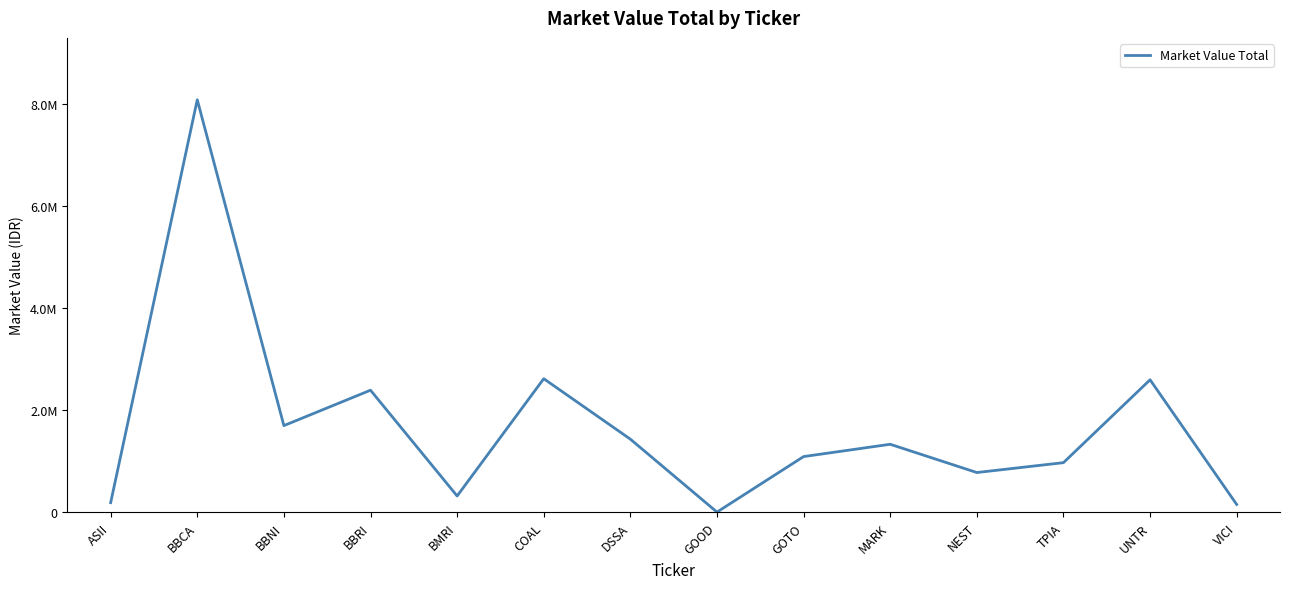

What is the label of the 9th point from the left?

GOTO